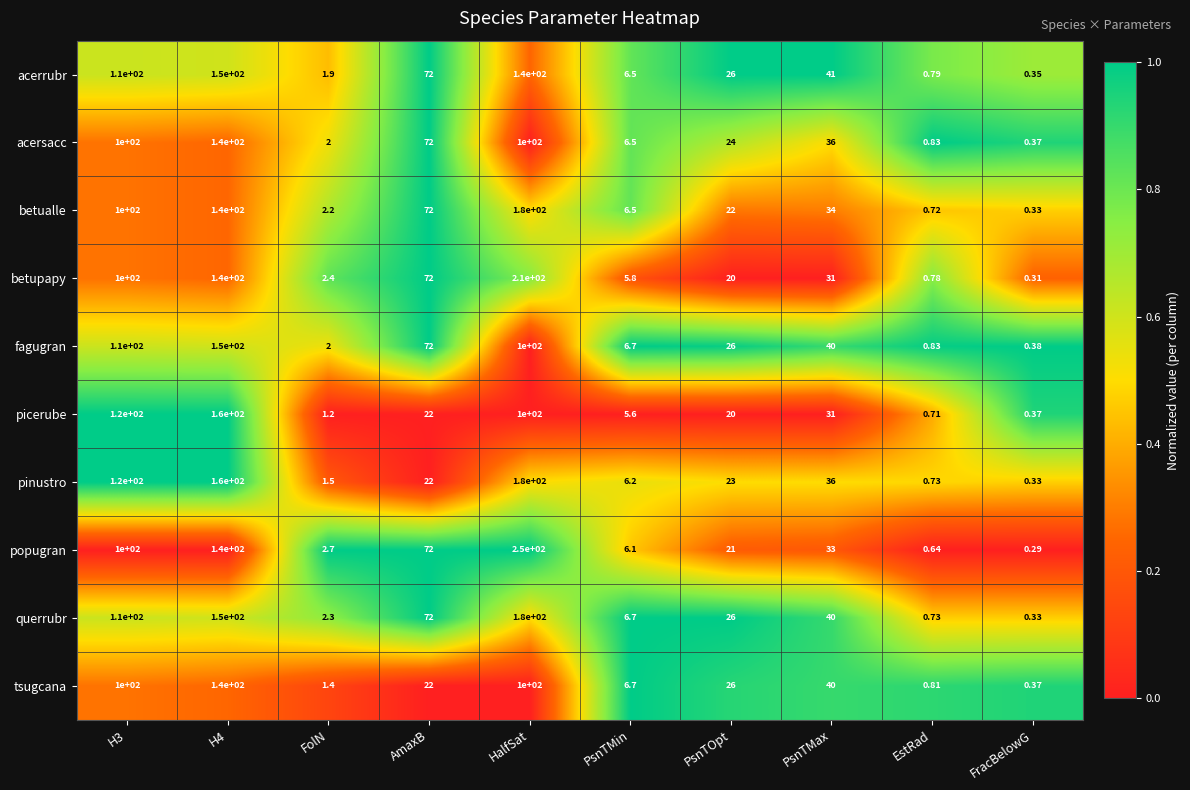

At how many categories does at least one series exceed 0?

10